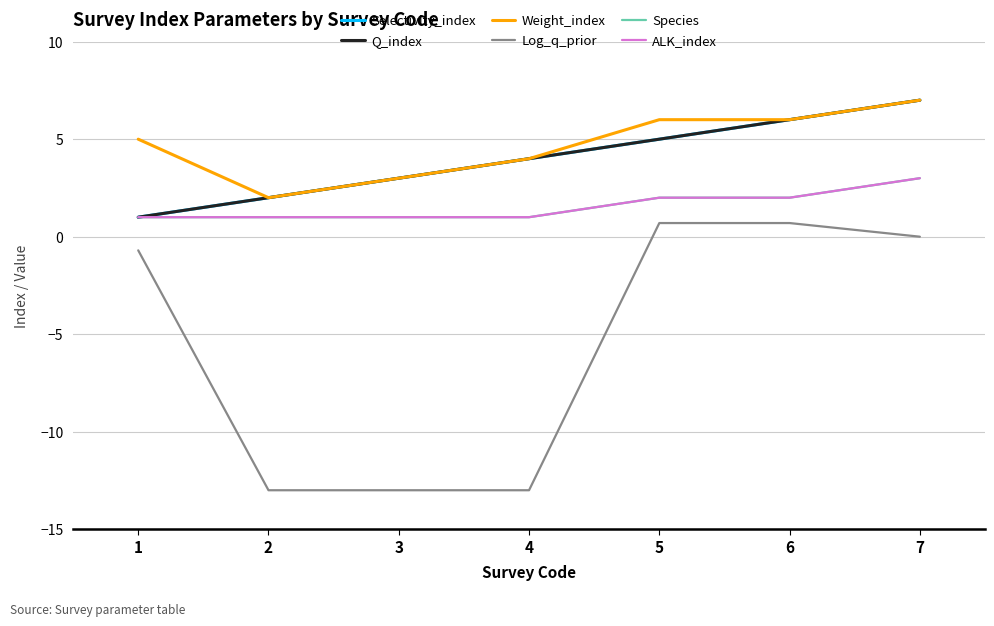

Is this an area chart (filled region under the line)?

No